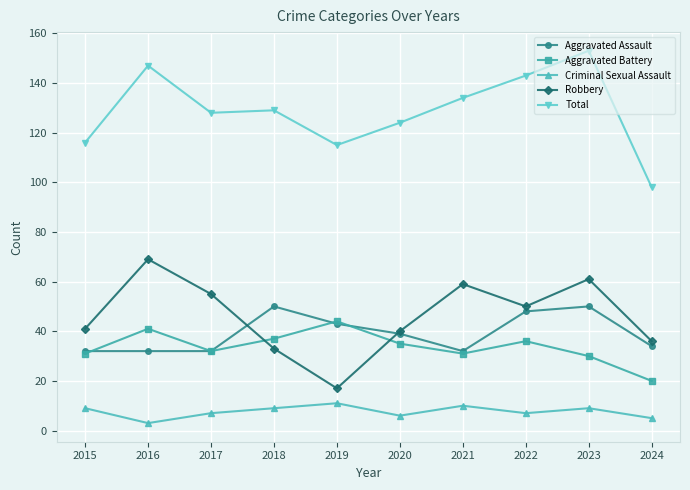

Which series changed the most between 2018 and 2020?

Aggravated Assault